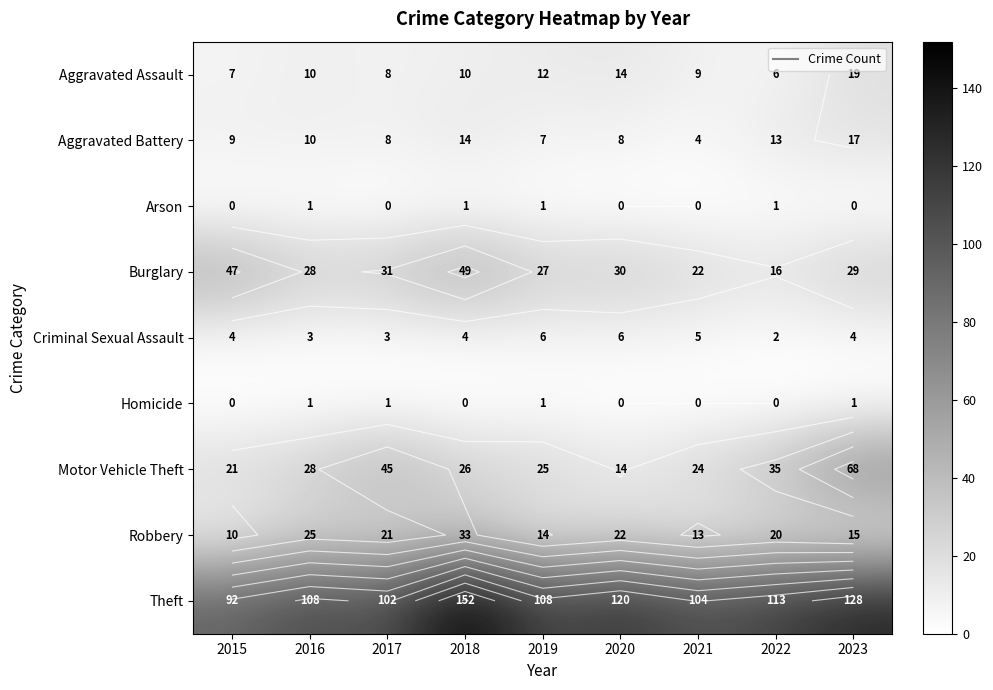

Which has a higher value, 2017 or 2023?

2023